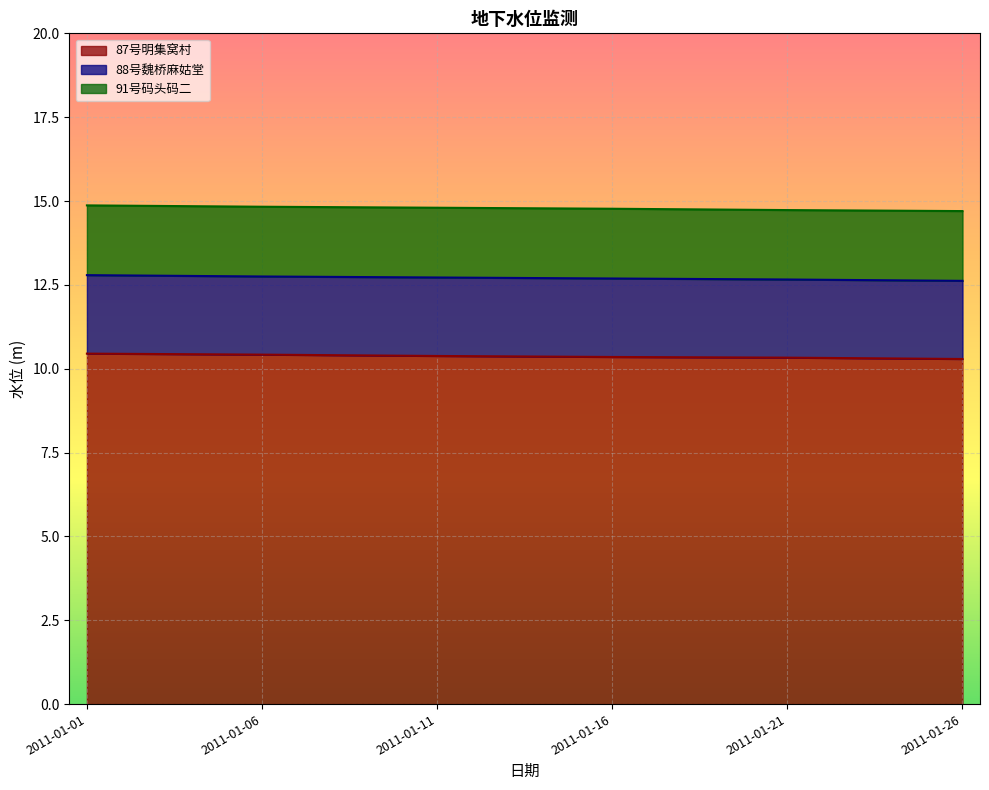

At which category is the sum across all series the highest?

2011-01-01